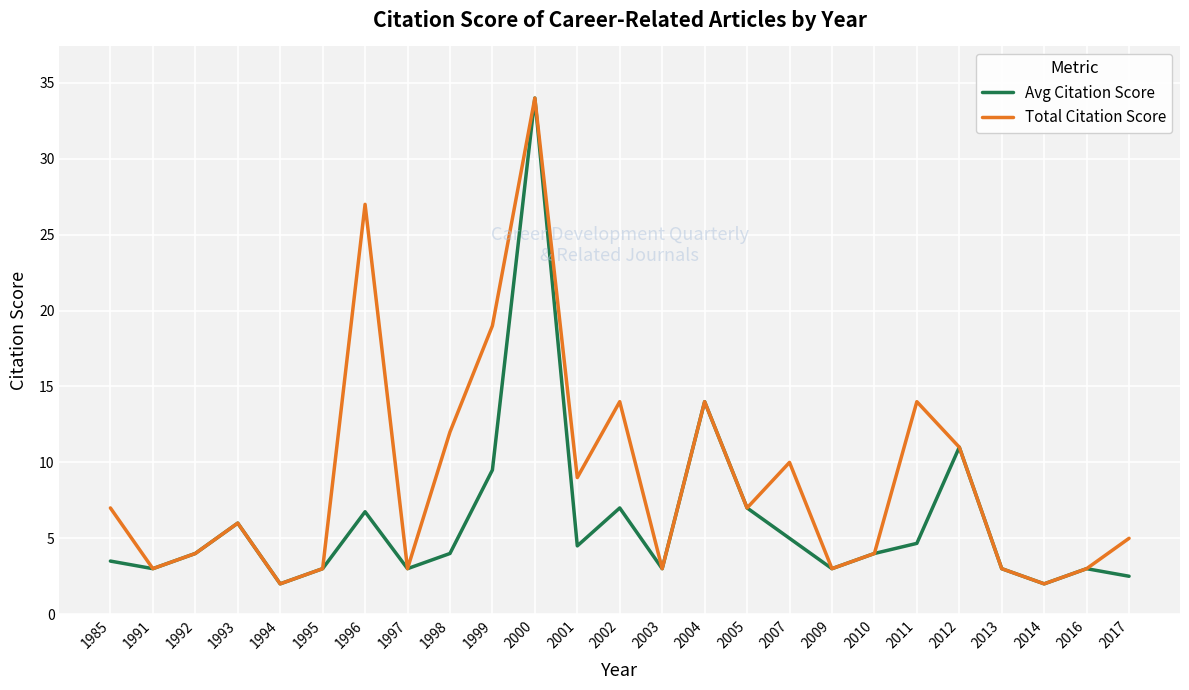

Rank the series by their average value, from highest to lowest.

Total Citation Score, Avg Citation Score